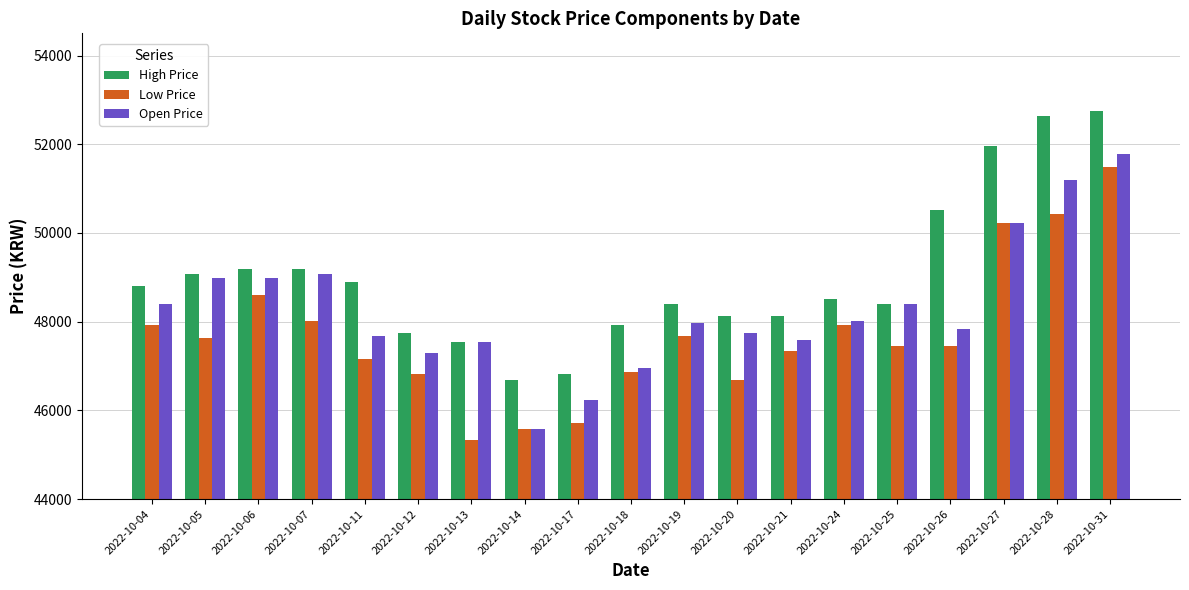

The Low Price series shows 48023 at 2022-10-07. True or false?

True